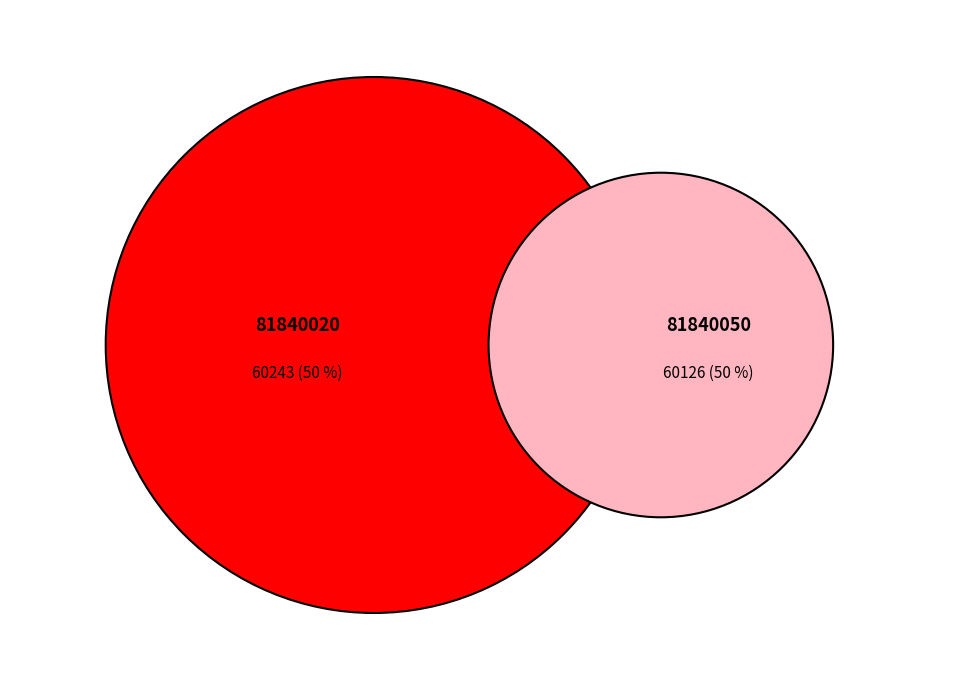

Is the sum of 81840020 and 81840050 greater than half?

Yes